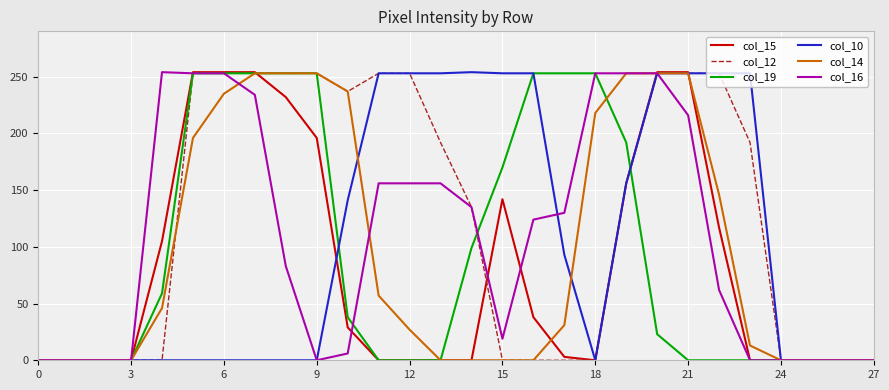

Which series has the largest total across all categories?

col_12